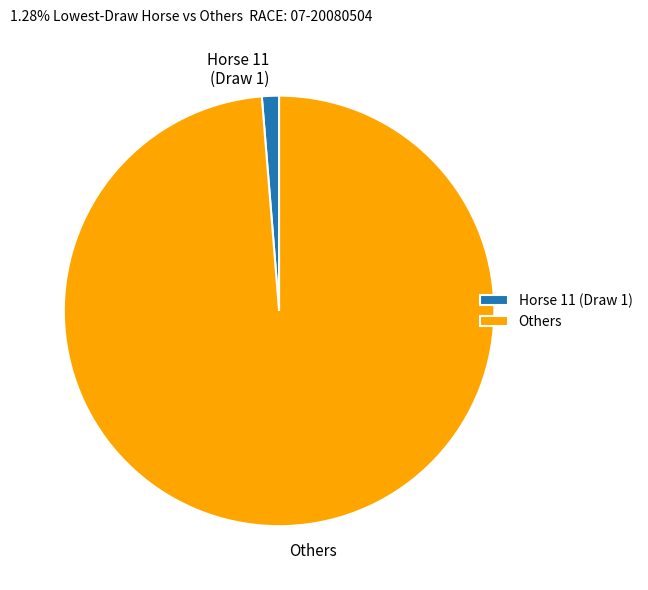

Do Others and Horse 11 (Draw 1) together represent more than half of the pie?

Yes